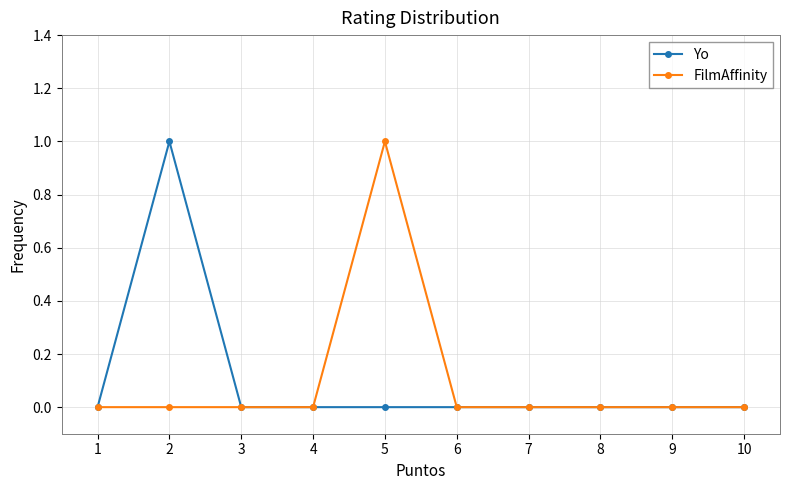

The value of FilmAffinity at 5 is 2. True or false?

False